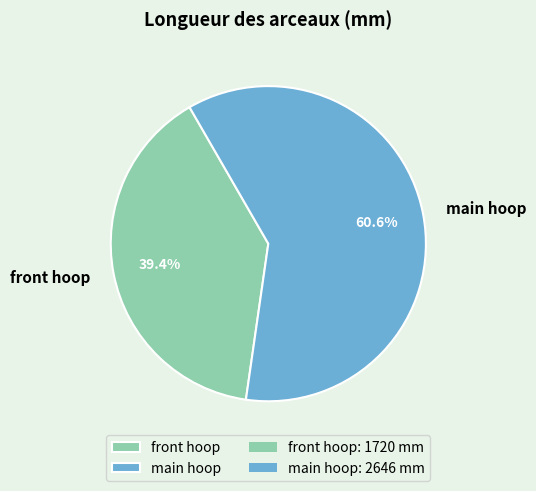

Count the number of slices in the pie.

2